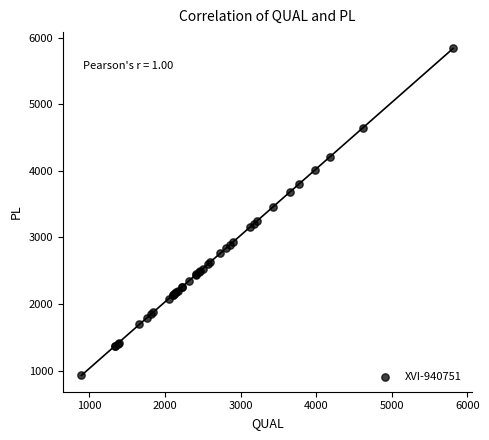

What Y value in the scatter plot is closest to 3382?

3451